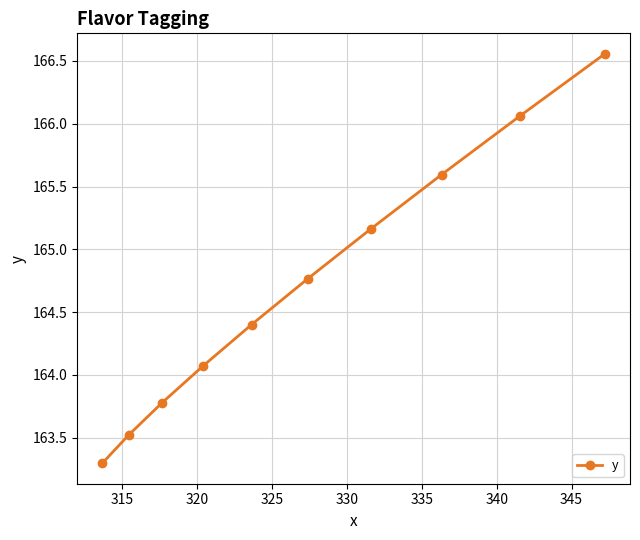

What is the average value?

164.7